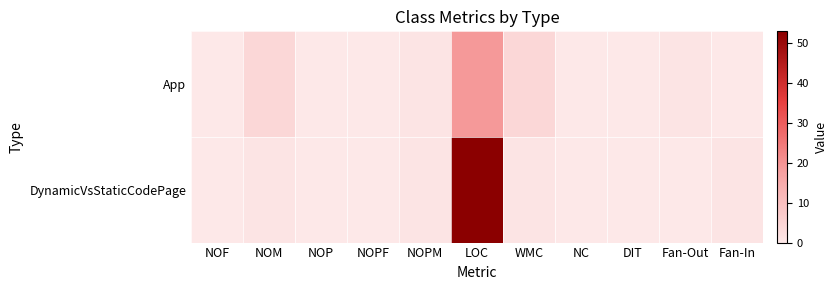

Between LOC and NC, which series saw the biggest shift?

DynamicVsStaticCodePage